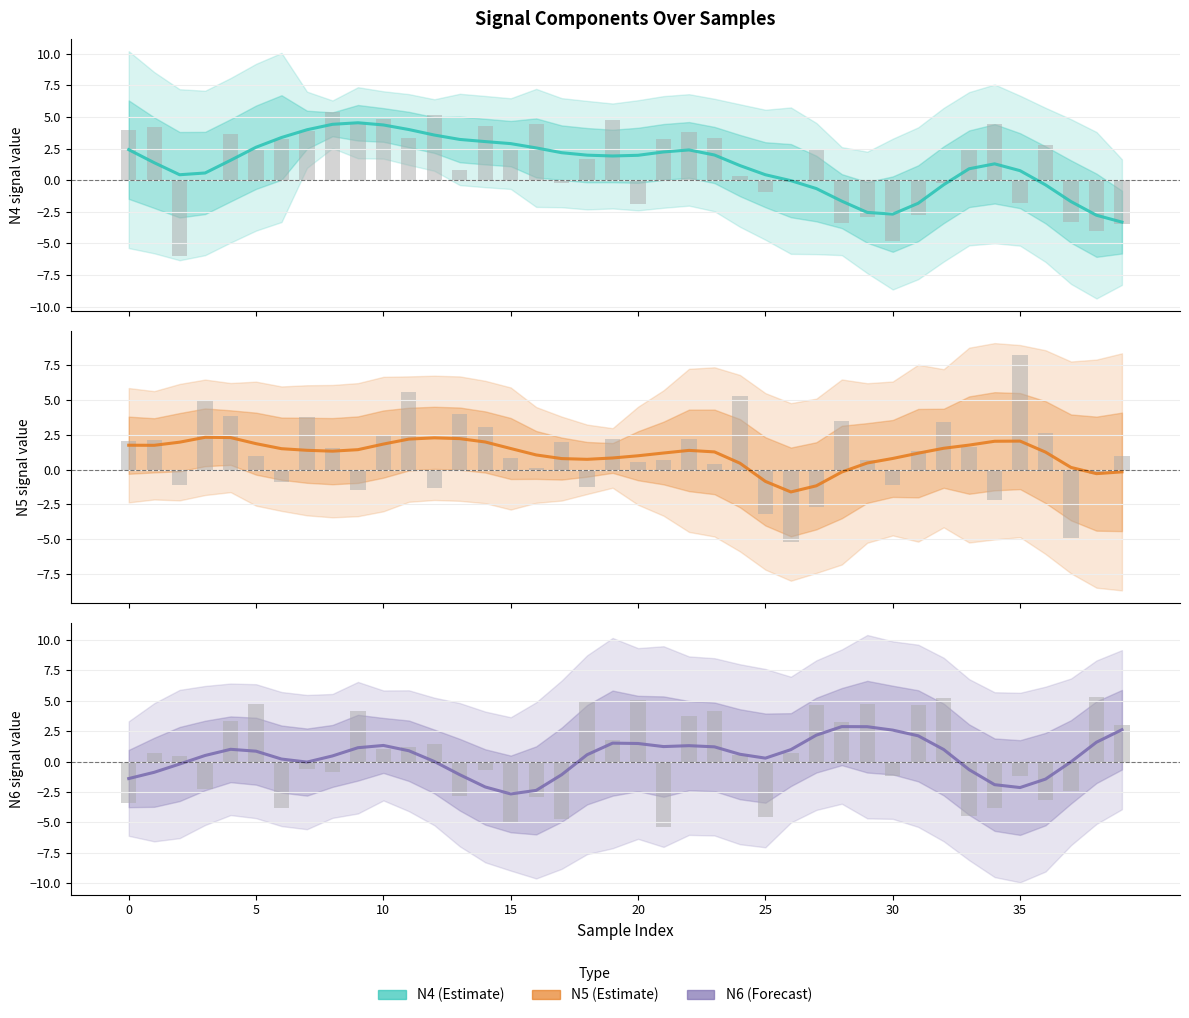

How many data points in N5 (Estimate) are above 1?

26